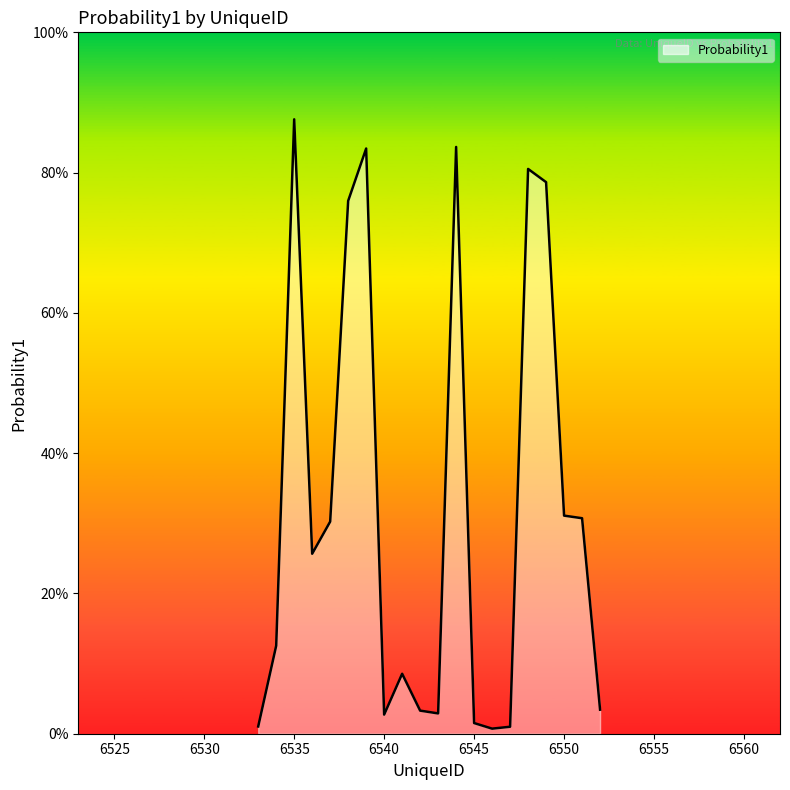

How many interior local peaks (higher than both neighbors) does the data have?

5